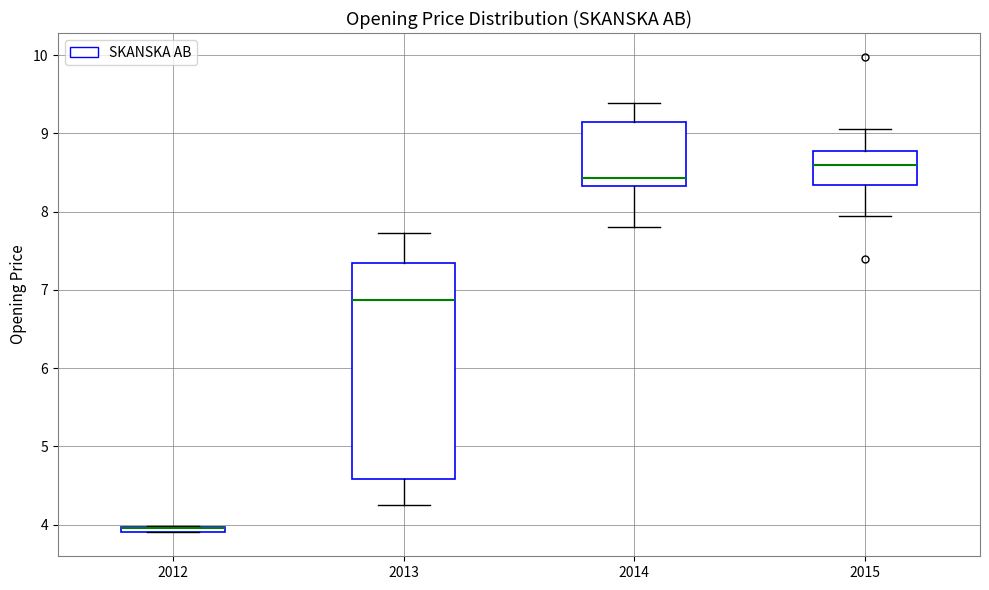

Where is the lower edge of the box at x = 2012 on the y-axis? The values are not printed on the chart, so give them approximately, as read against the axis.

3.9